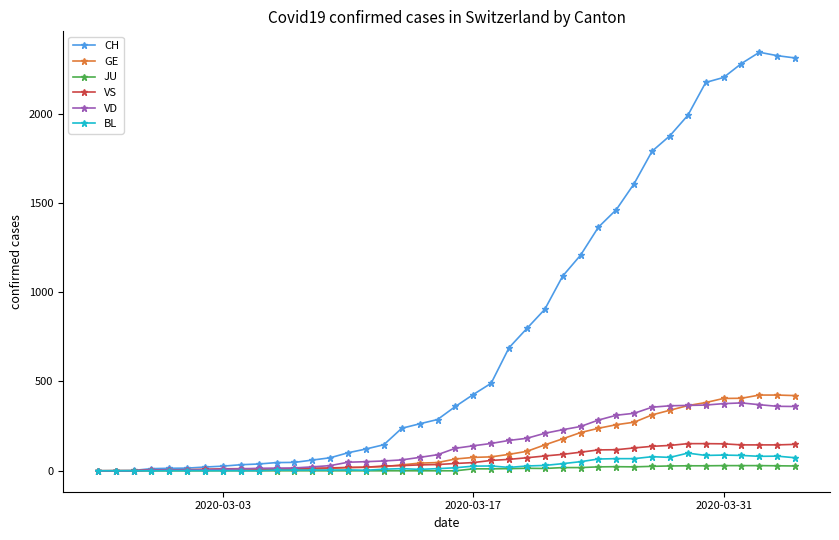

True or false: JU has more than 0 interior local peaks.

True